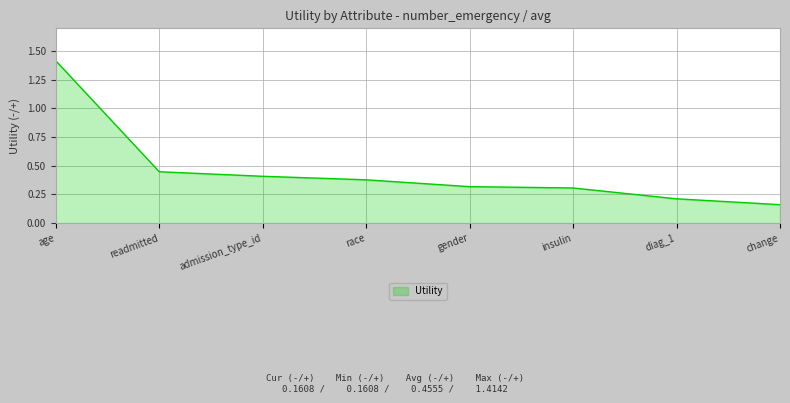

Which label corresponds to the smallest value in the chart?

change